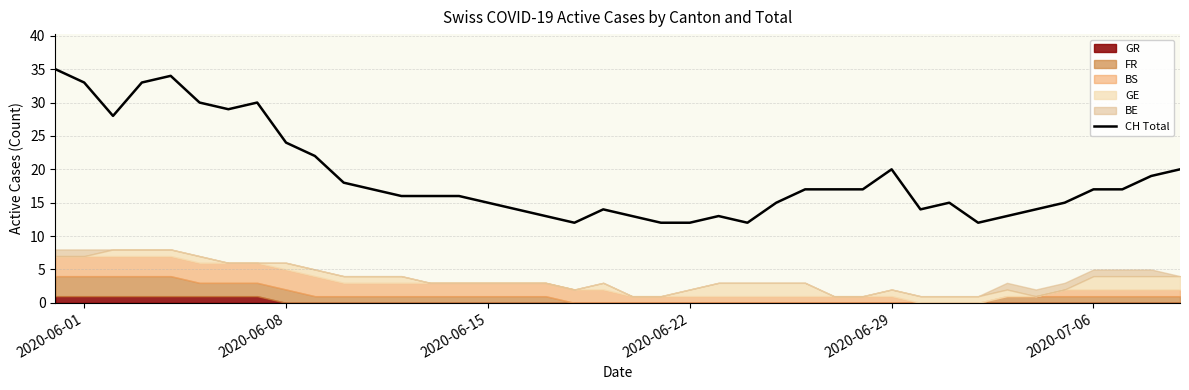

How many categories are shown in the chart?

40